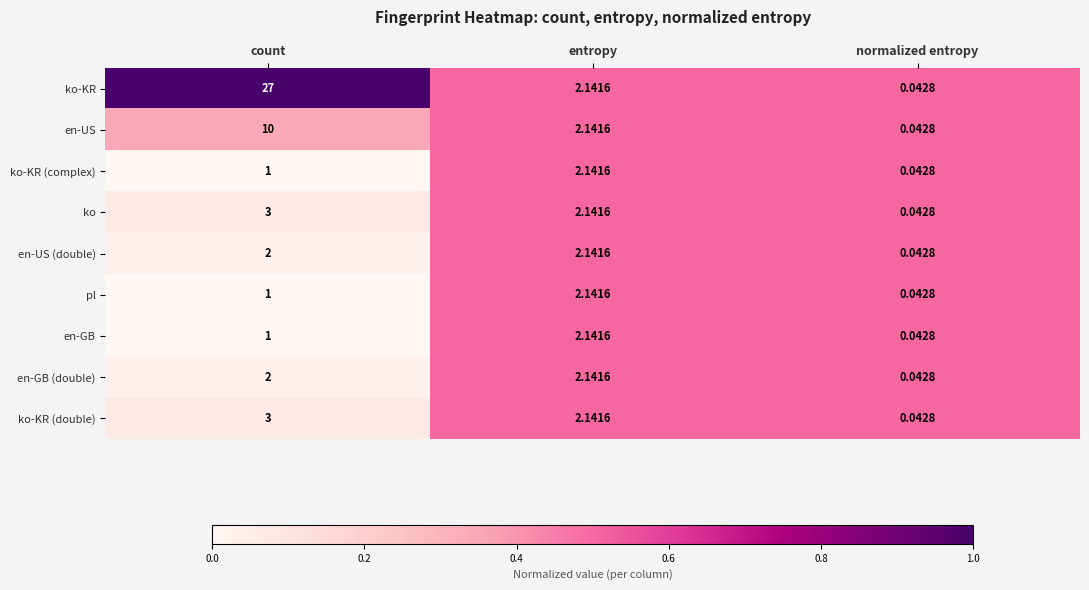

List the labels in order of en-US value, smallest first.

normalized entropy, entropy, count